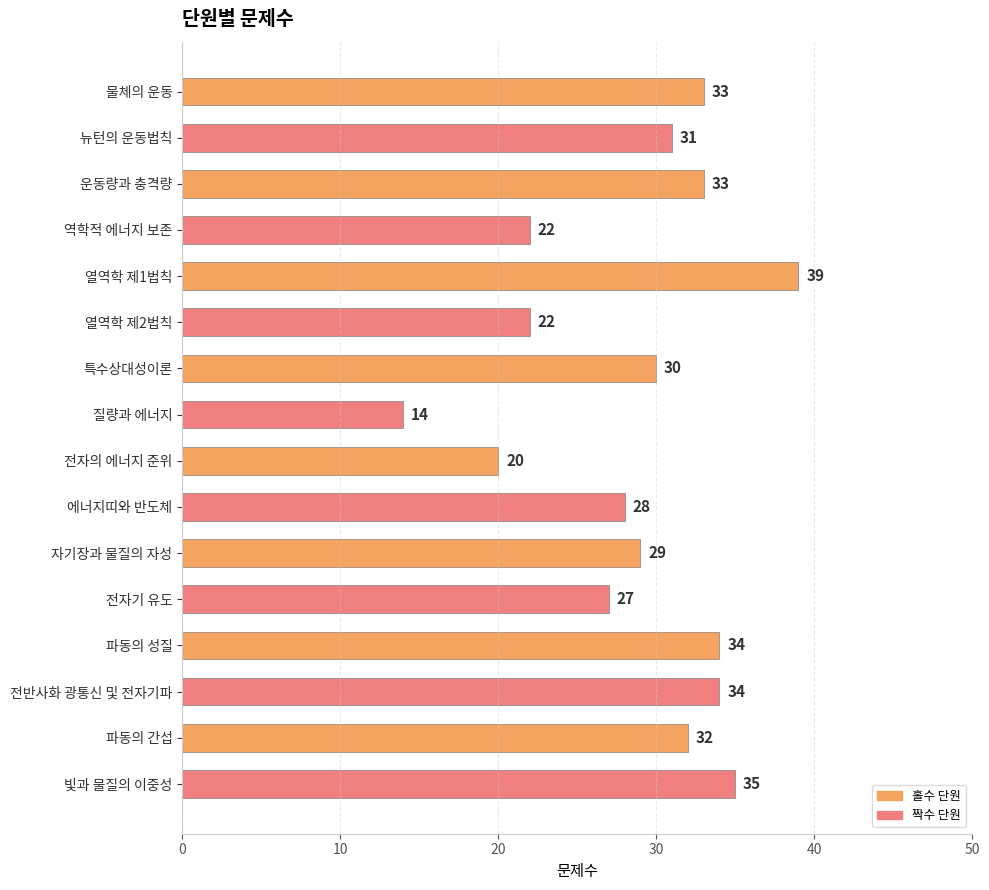

What is the change in value from 전자기 유도 to 파동의 간섭?

+5